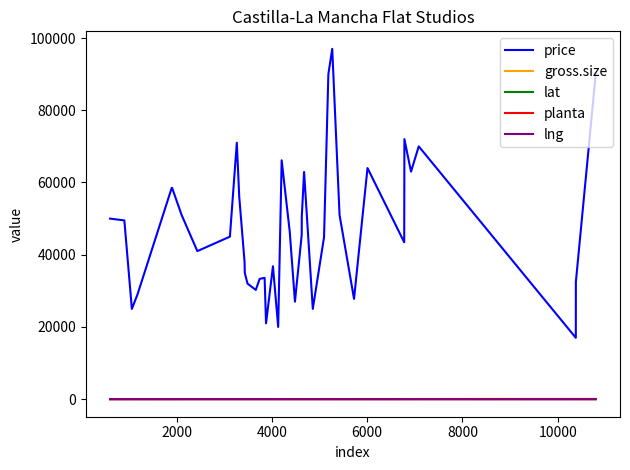

What are all the series names shown in the legend?

price, gross.size, lat, planta, lng